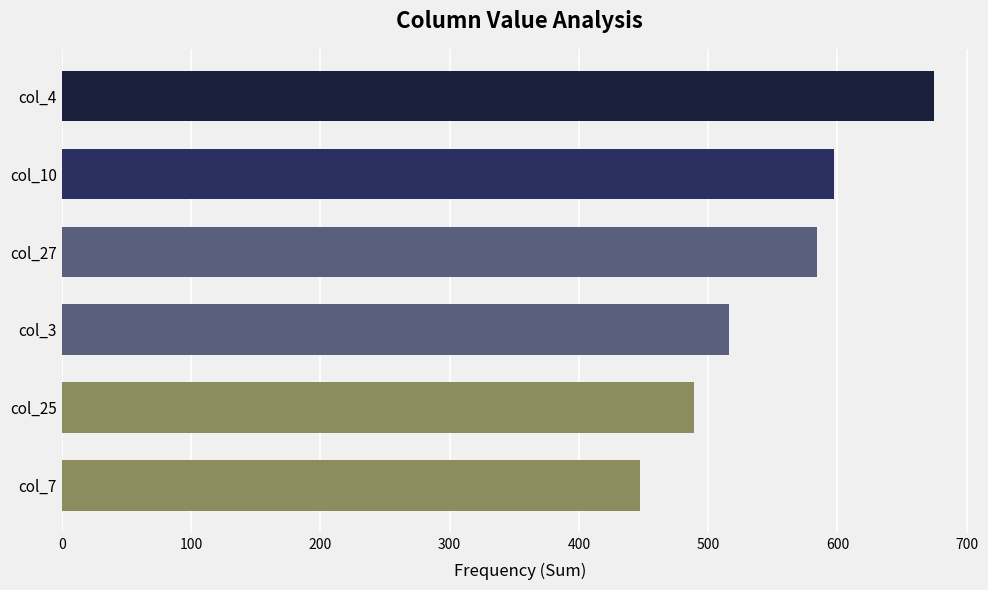

What is the change in value from col_25 to col_3?

+27